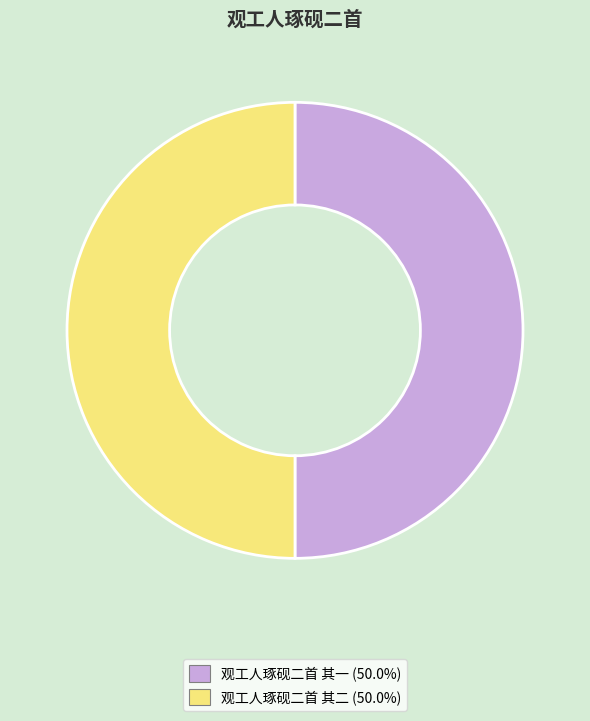

How many slices are in this pie chart?

2